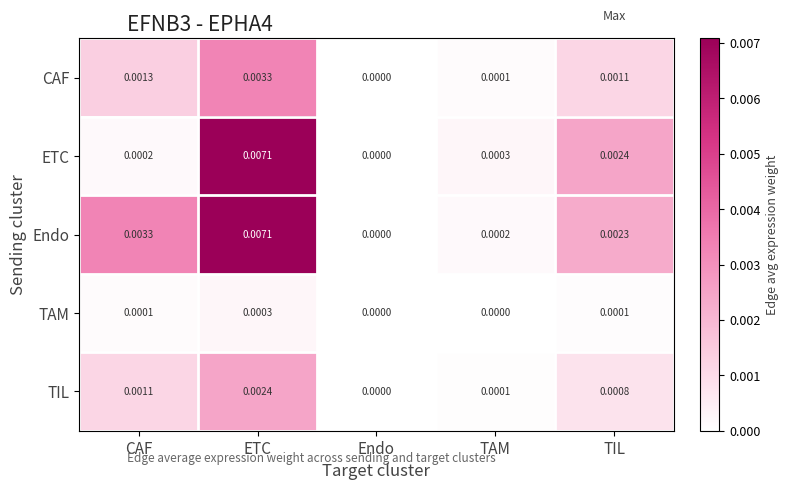

Which series has the largest total across all categories?

Endo